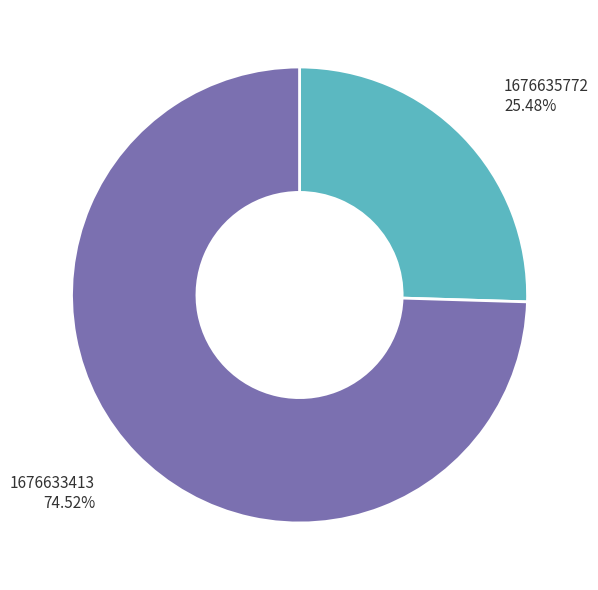

Is there a majority slice in this chart?

Yes